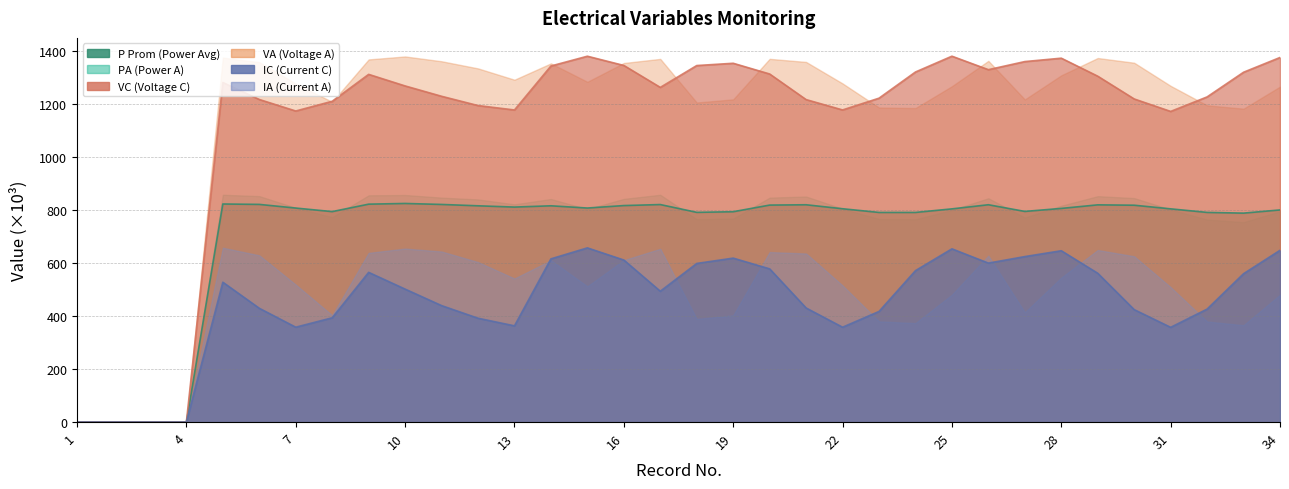

How many values in the PA series exceed 806?

17